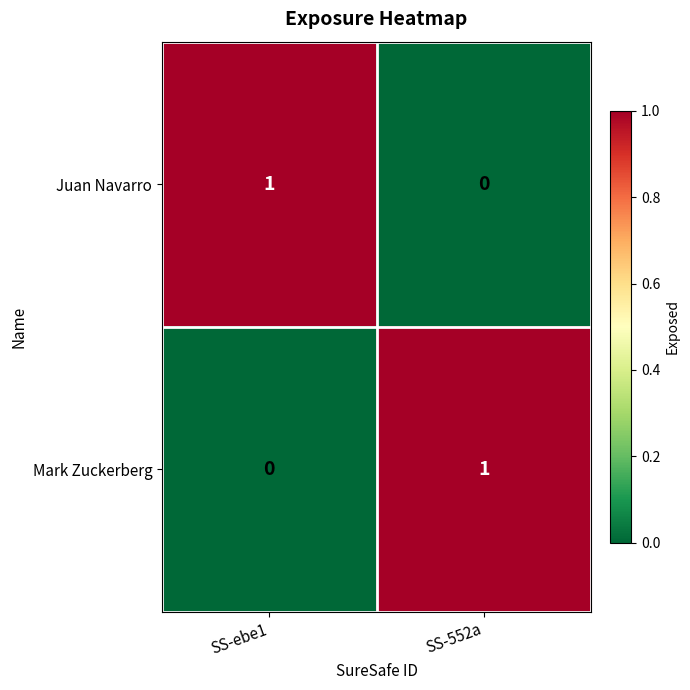

The value of Juan Navarro at SS-ebe1 is 1. True or false?

True